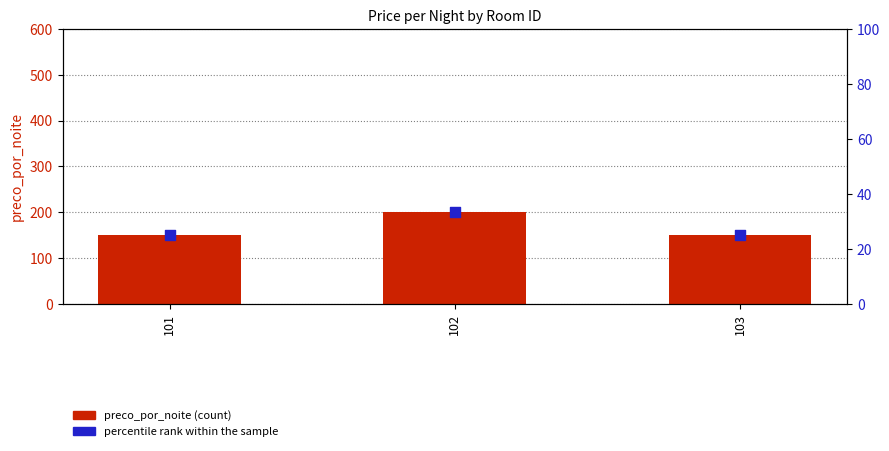

Which series has the widest spread of Y values?

preco_por_noite